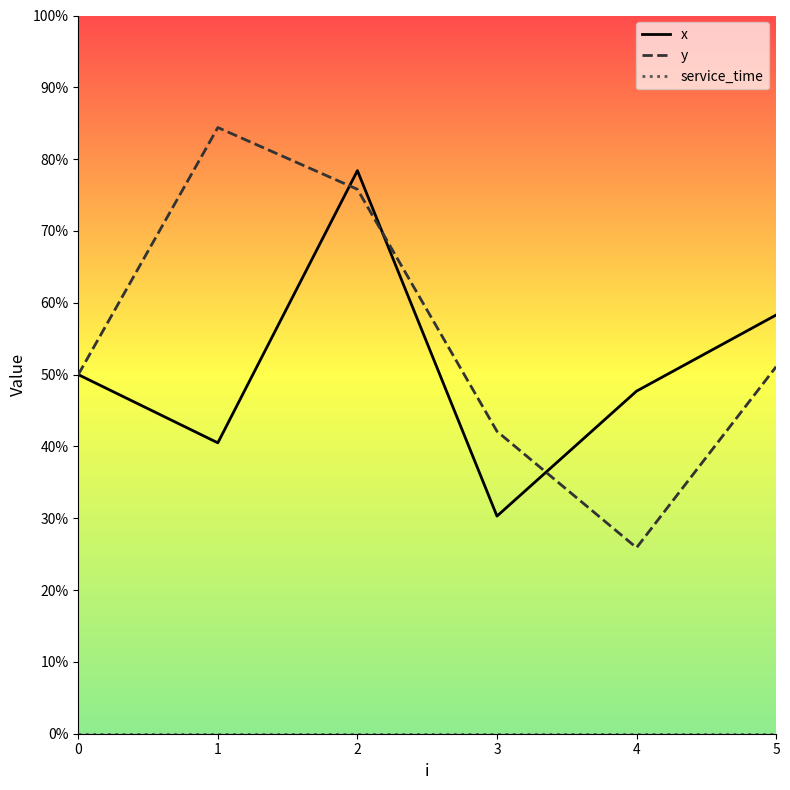

Reading right to left, transcribe all the data shown in this chart.

x: 5.8	4.8	3.0	7.8	4.0	5.0
y: 5.1	2.6	4.2	7.6	8.4	5.0
service_time: 0.0	0.0	0.0	0.0	0.0	0.0